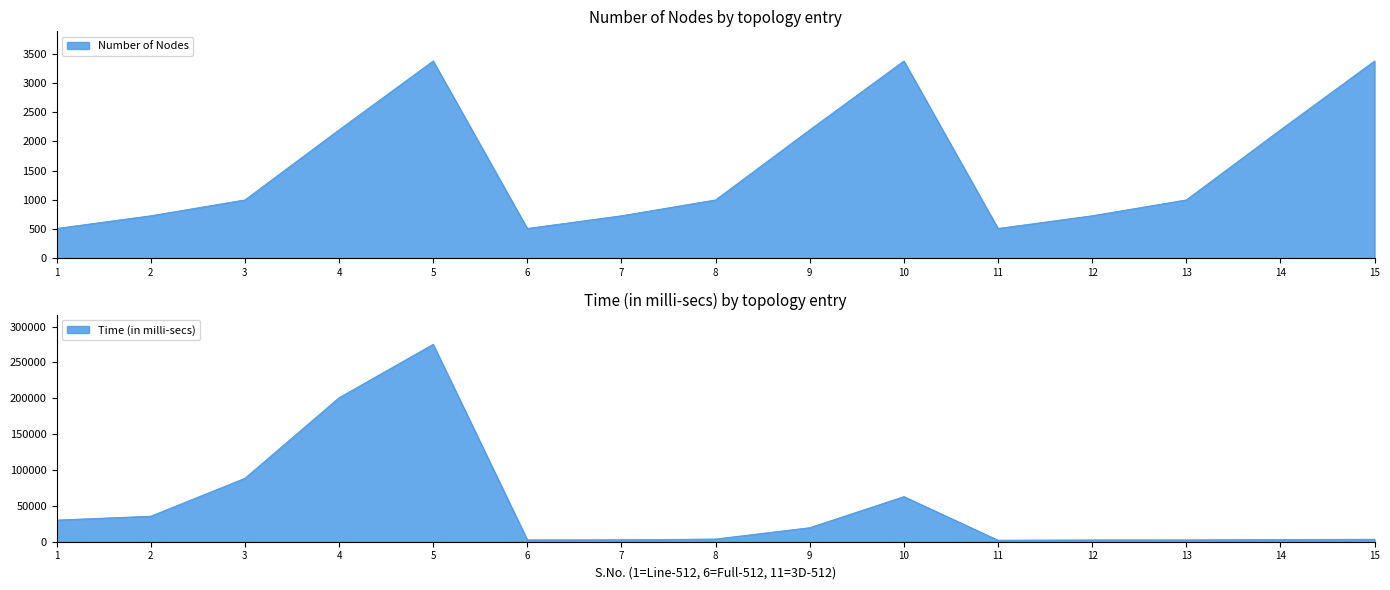

At 8, list the series in order from largest to smallest.

Time (in milli-secs), Number of Nodes